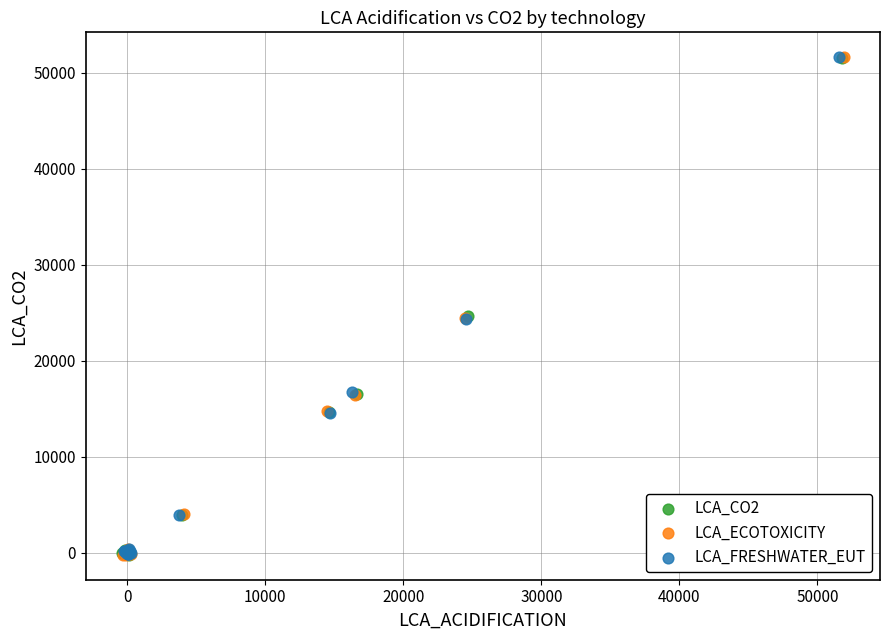

Which series has the widest spread of Y values?

LCA_ECOTOXICITY